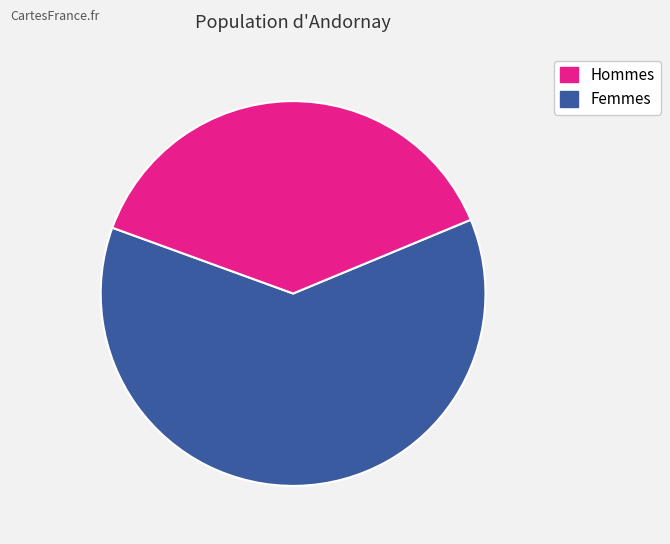

Is there a majority slice in this chart?

Yes